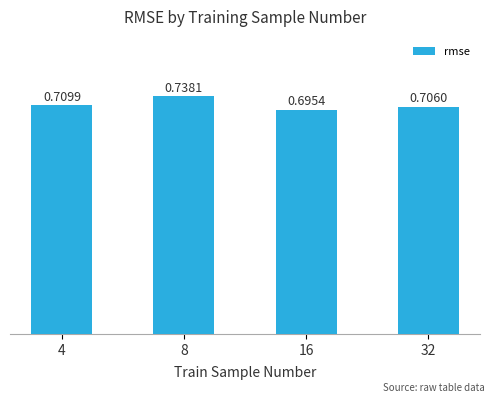

Rank the categories by value from highest to lowest.

8, 4, 32, 16